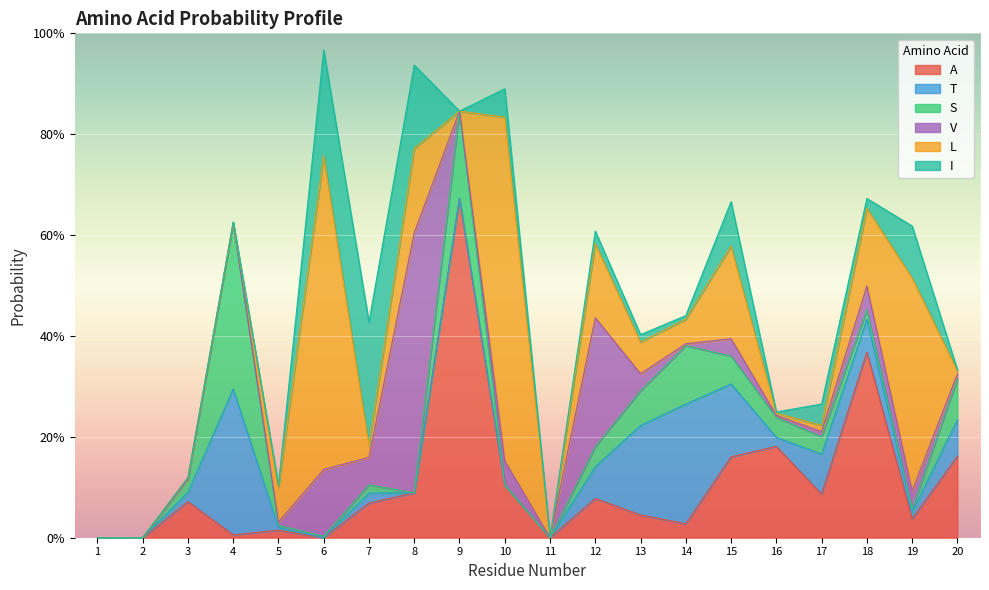

How many interior local peaks does the S series have?

4